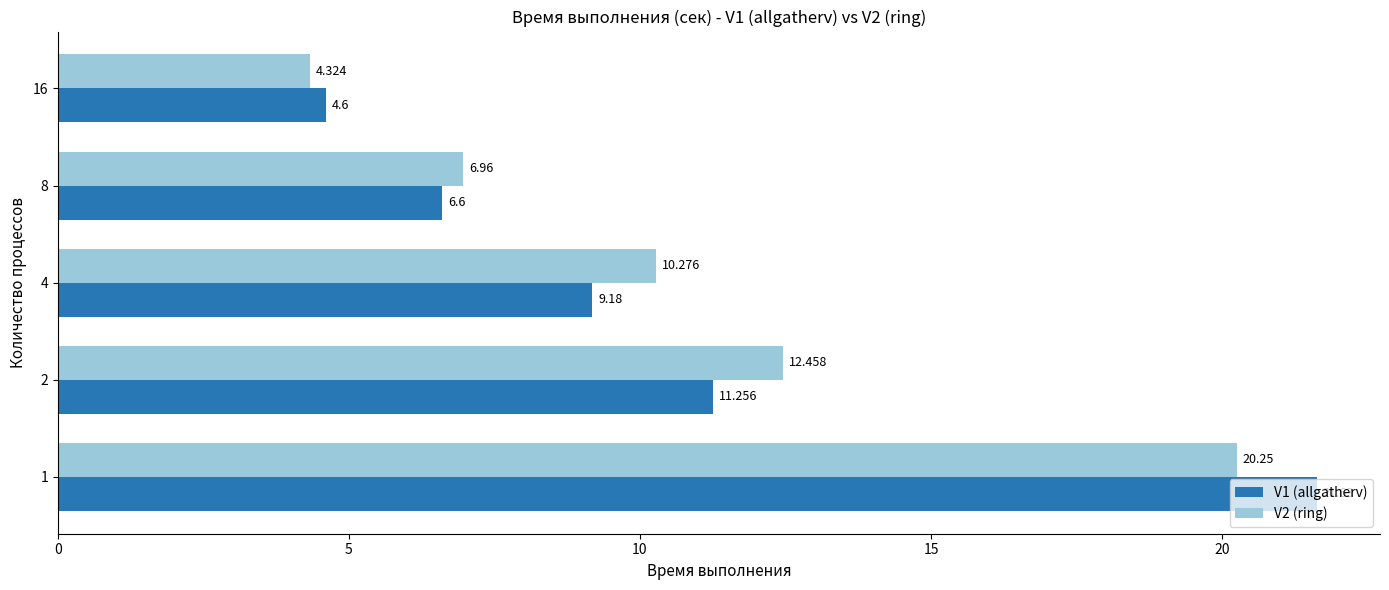

Is the value of V1 (allgatherv) at 16 greater than the value of V2 (ring) at 4?

No